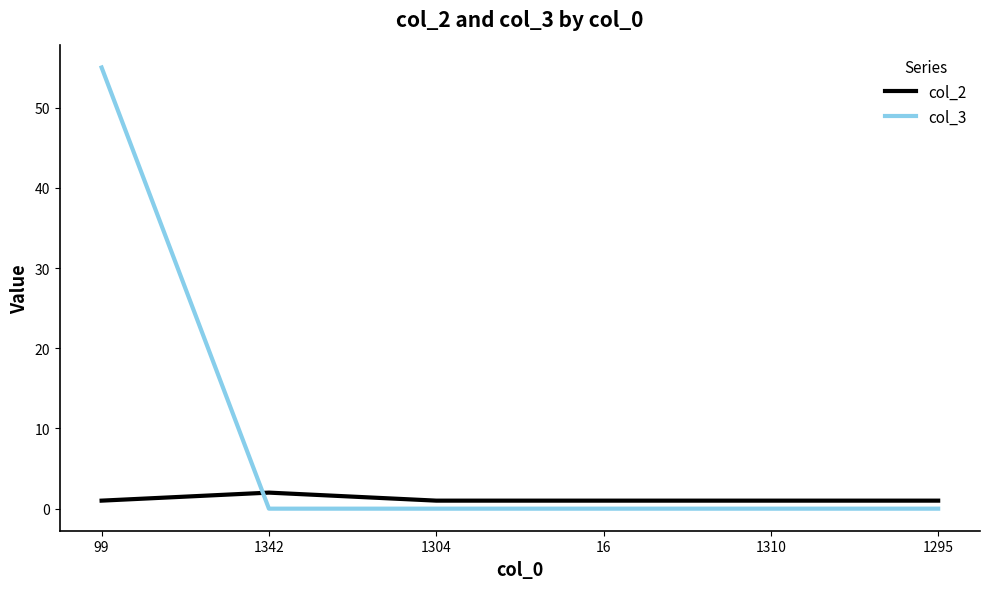

List the series in order of their overall mean, highest first.

col_3, col_2